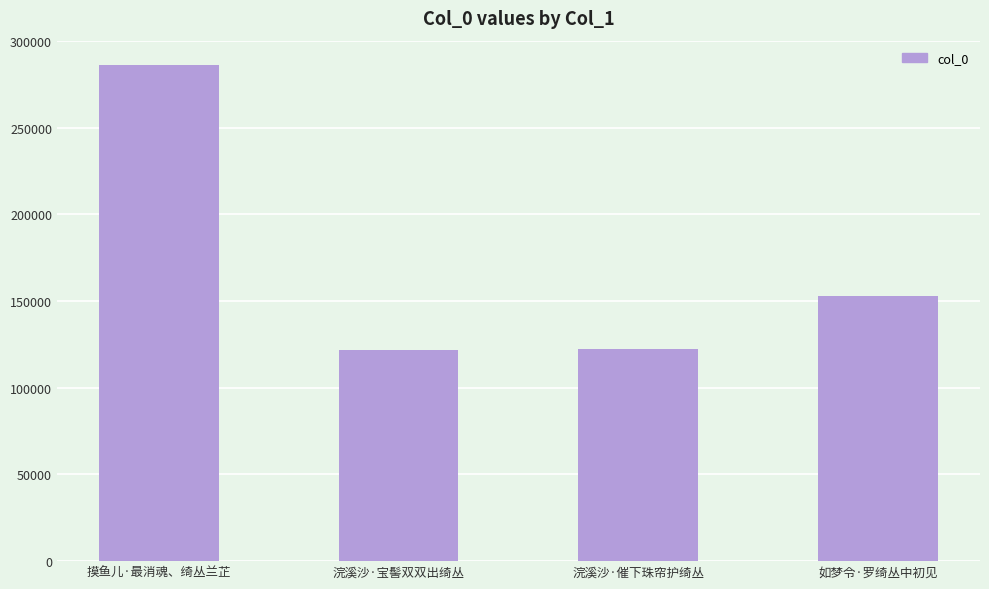

What is the label of the 1st bar from the right?

如梦令·罗绮丛中初见